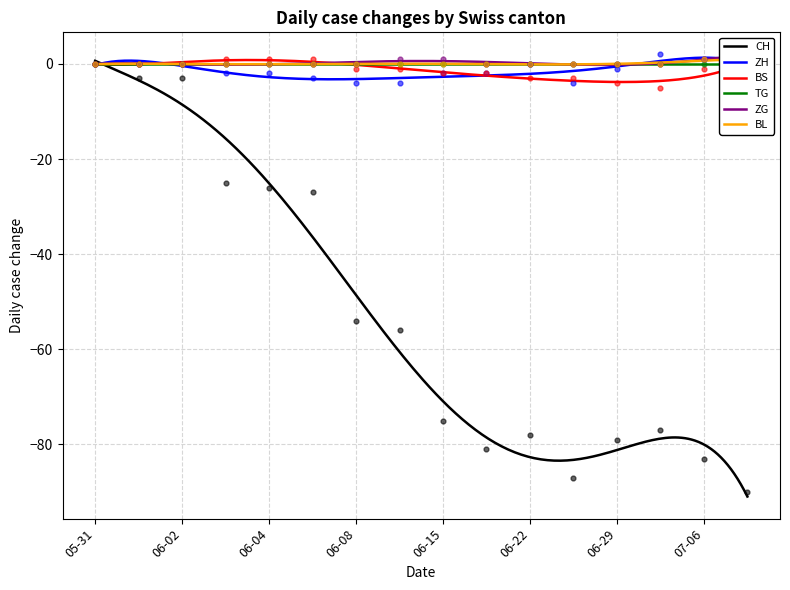

Which series has the largest Y range (max minus min)?

CH